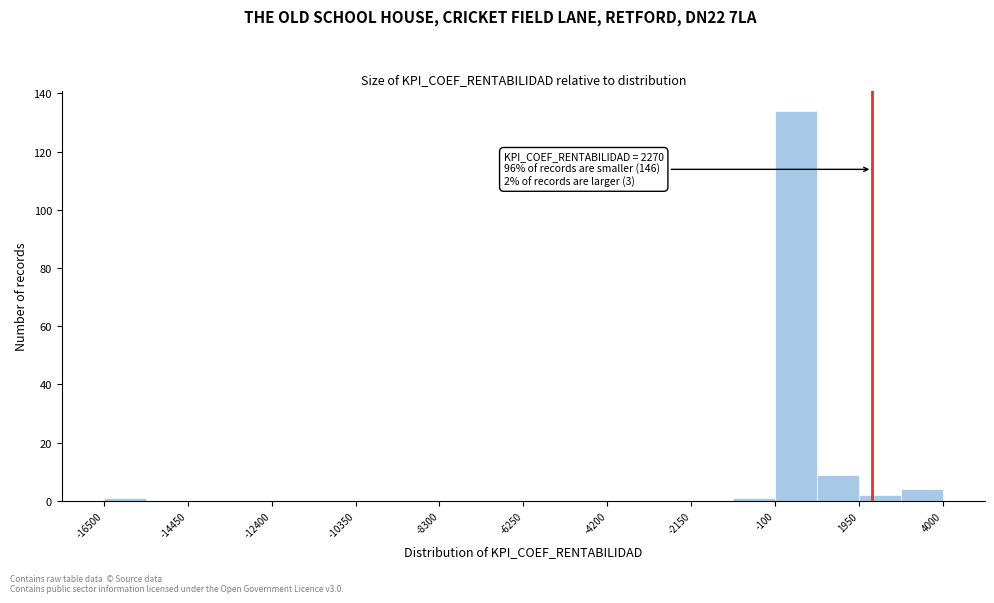

Read against the x-axis, roughly where is the centre of the tallest bar?

500